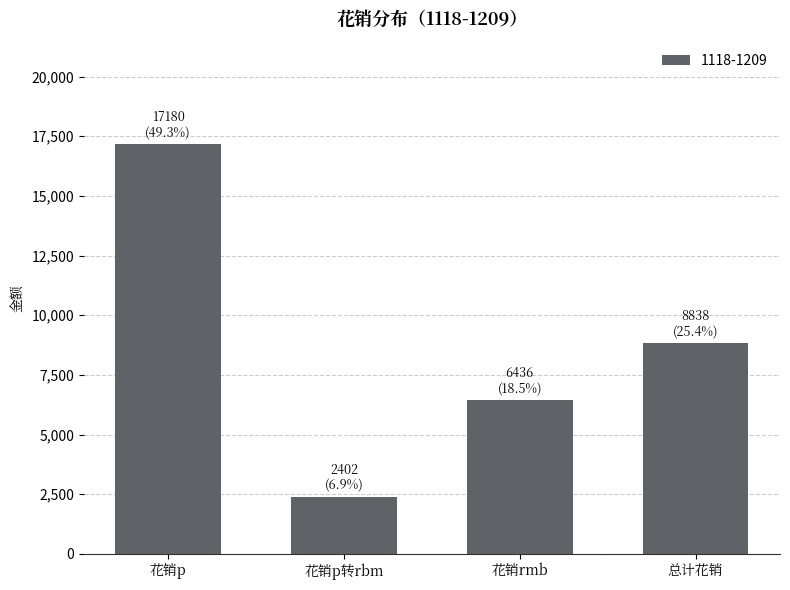

Count the number of data series in this chart.

1